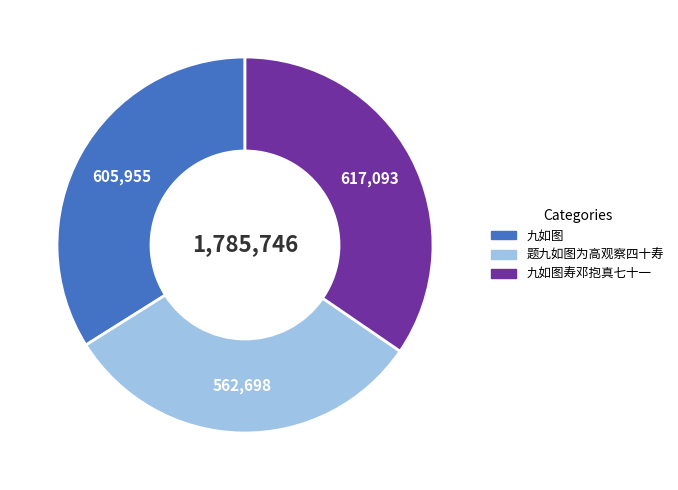

Combined, do 九如图 and 九如图寿邓抱真七十一 account for over 50%?

Yes